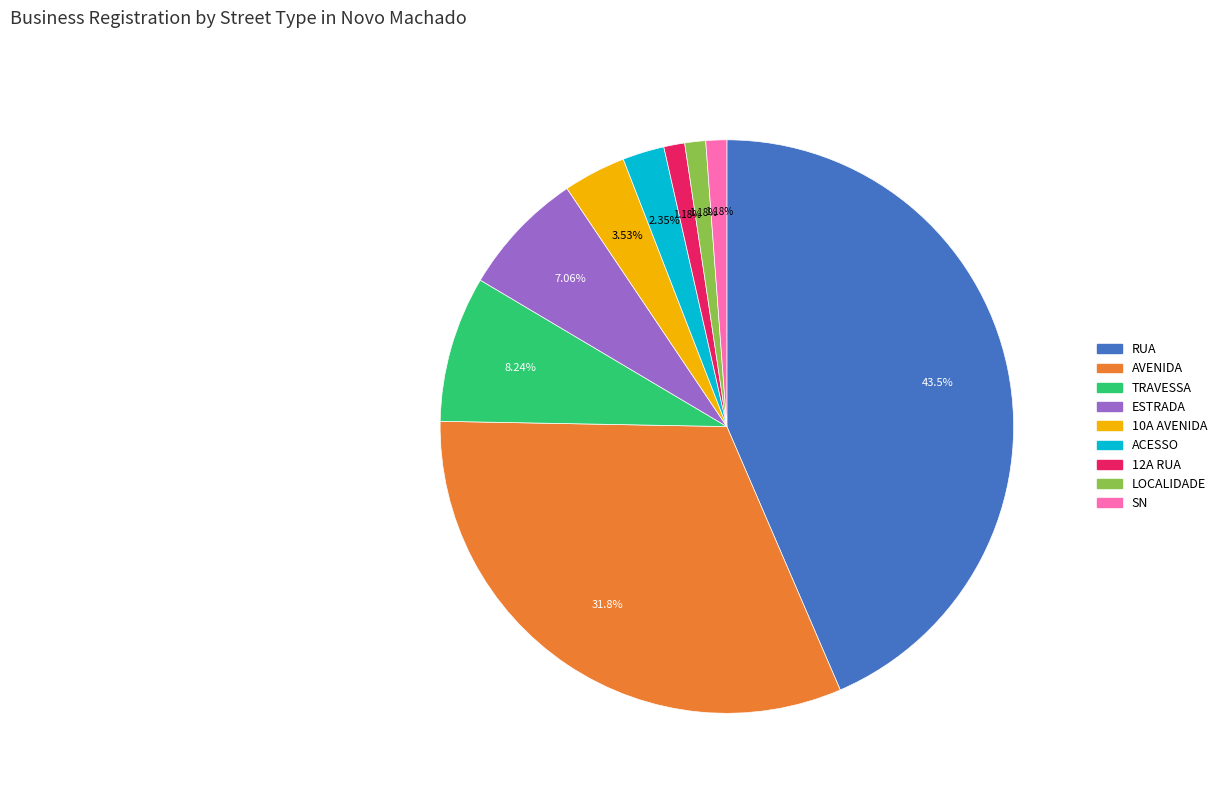

Does 12A RUA represent more than half of the total?

No